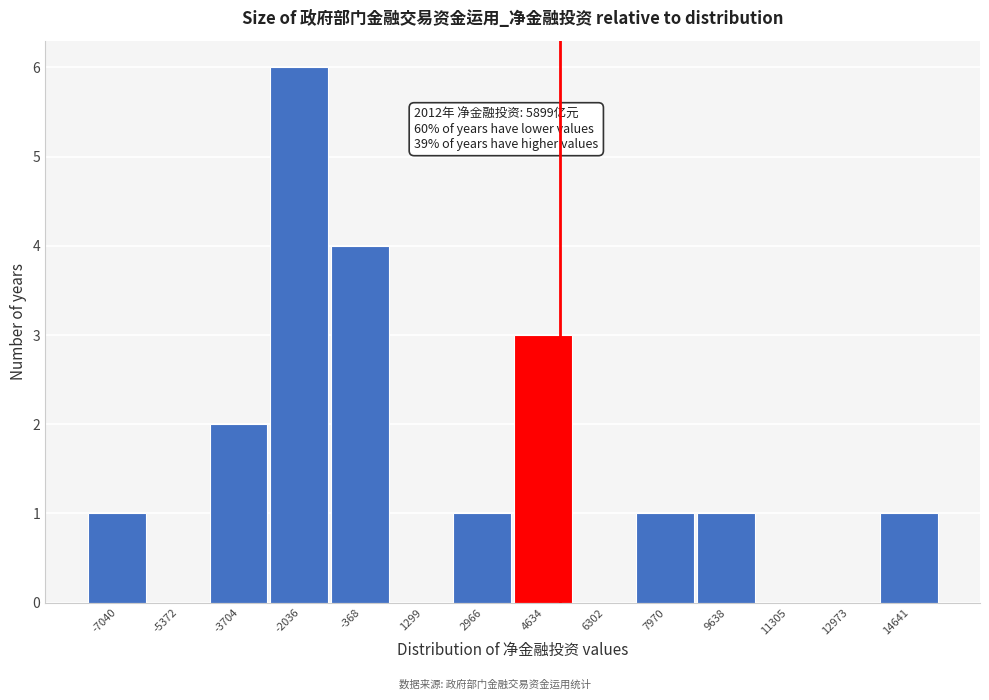

Reading left to right, what are all the values shown in this chart?

-7040=1	-5372=0	-3704=2	-2036=6	-368=4	1299=0	2966=1	4634=3	6302=0	7970=1	9638=1	11305=0	12973=0	14641=1